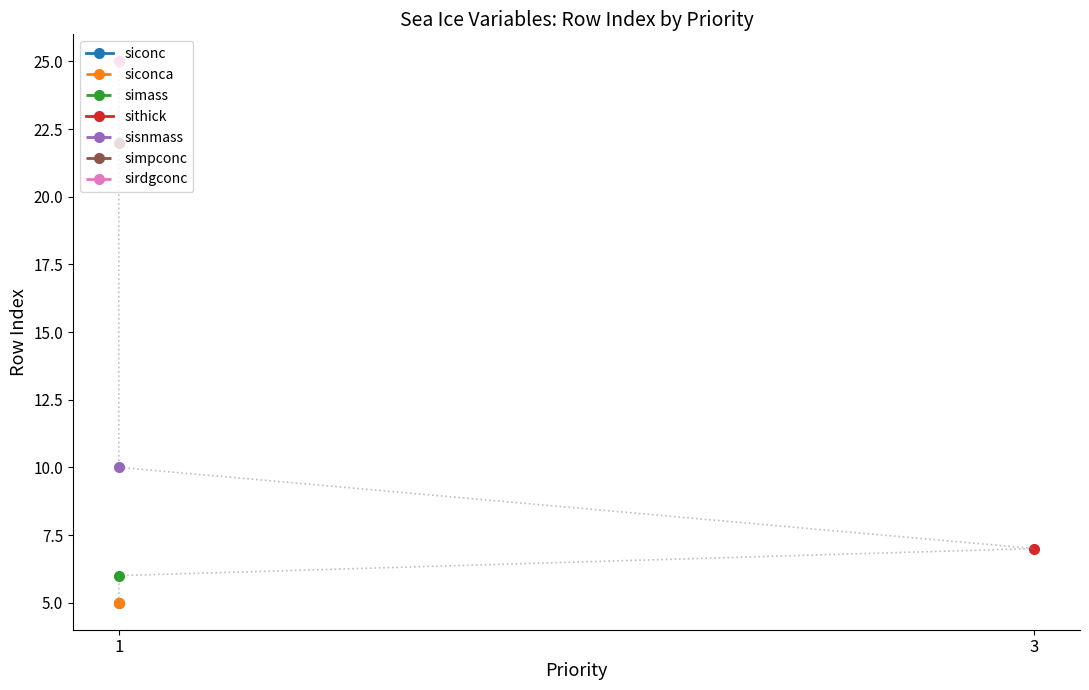

Rank the categories by sisnmass value from highest to lowest.

sirdgconc, simpconc, sisnmass, sithick, simass, siconc, siconca